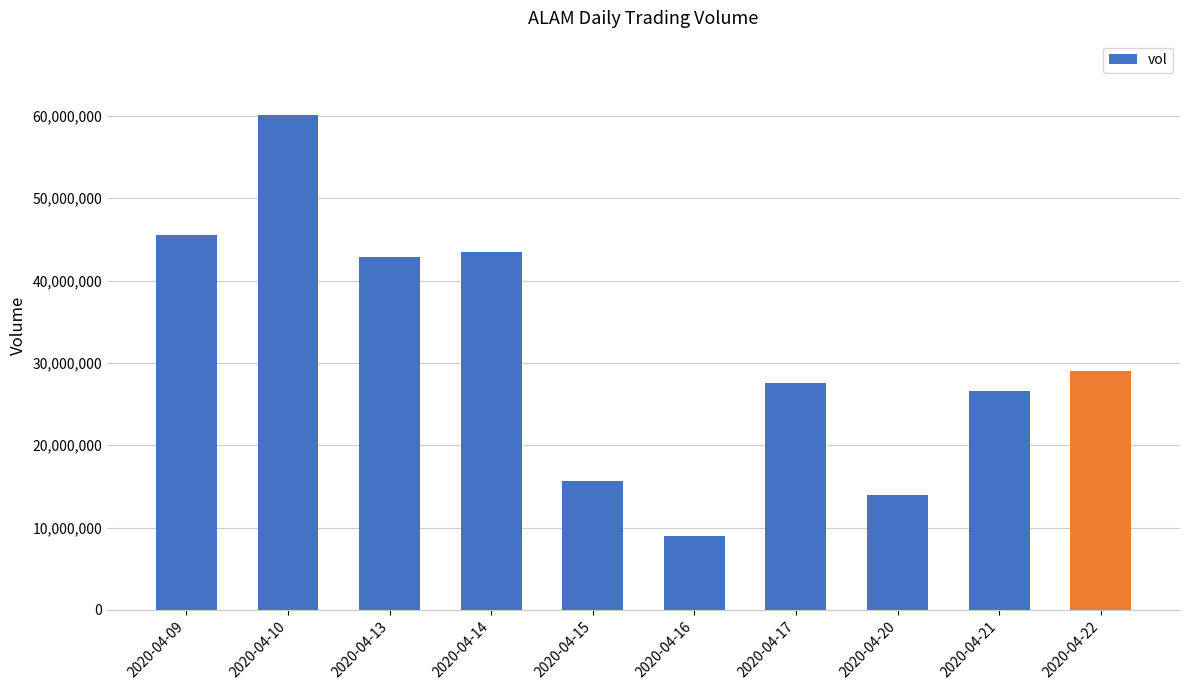

What is the maximum value shown in the chart?

60111500